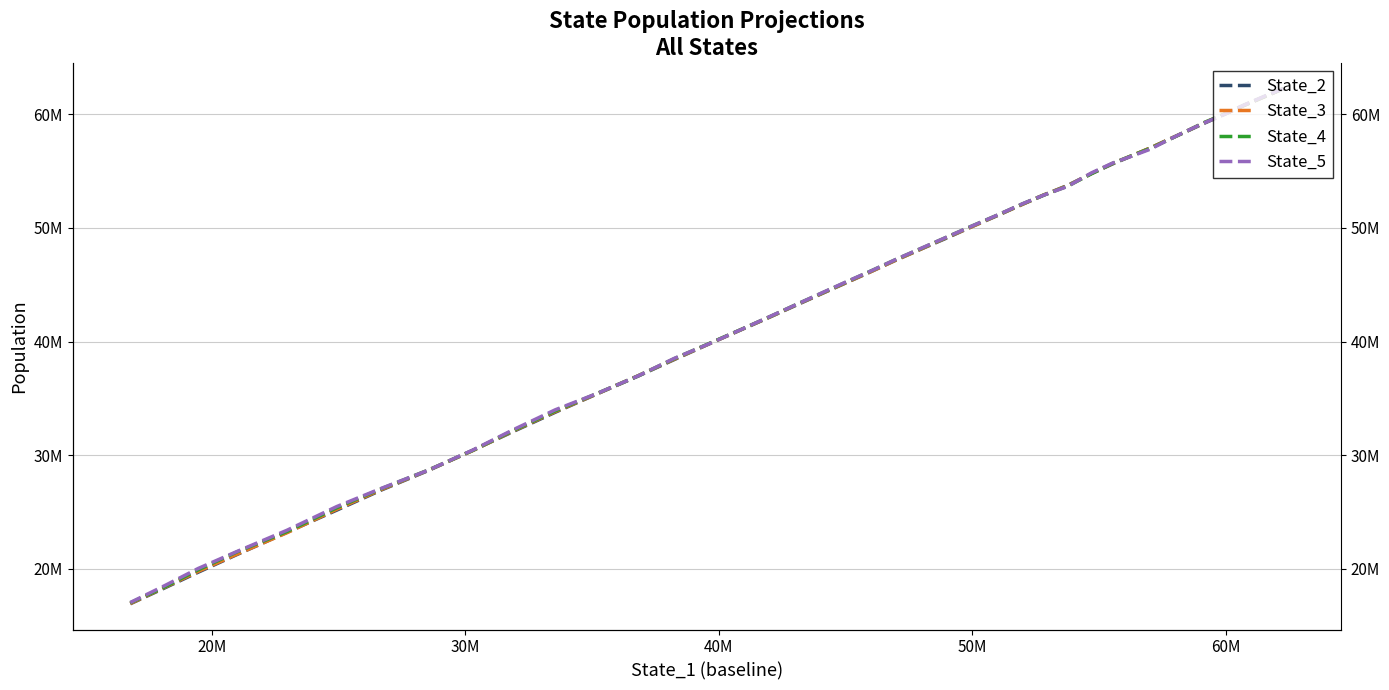

What is the value of the State_5 point at the 8th from the left?

56944539.6